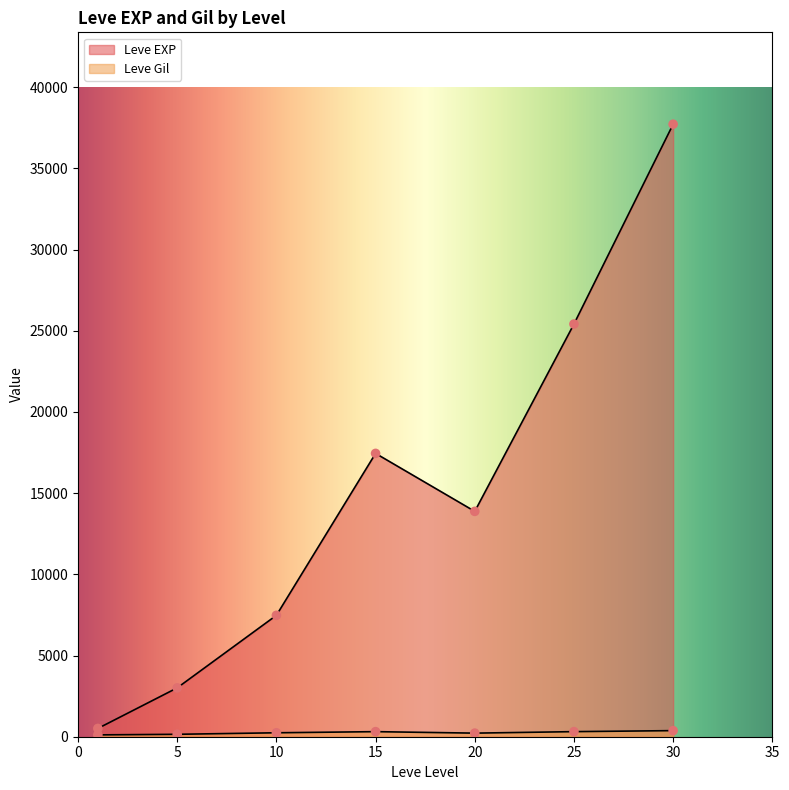

At which category is the sum across all series the highest?

30